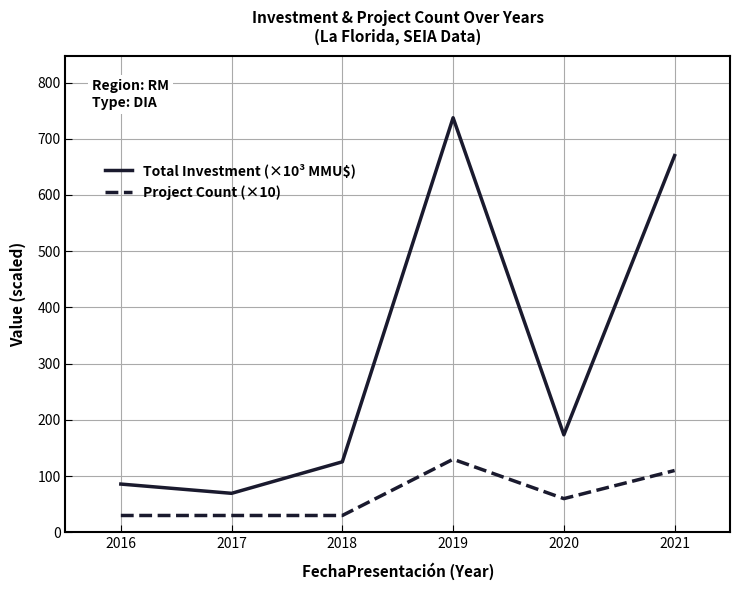

At which label is Project Count (×10) closest to 80?

2020